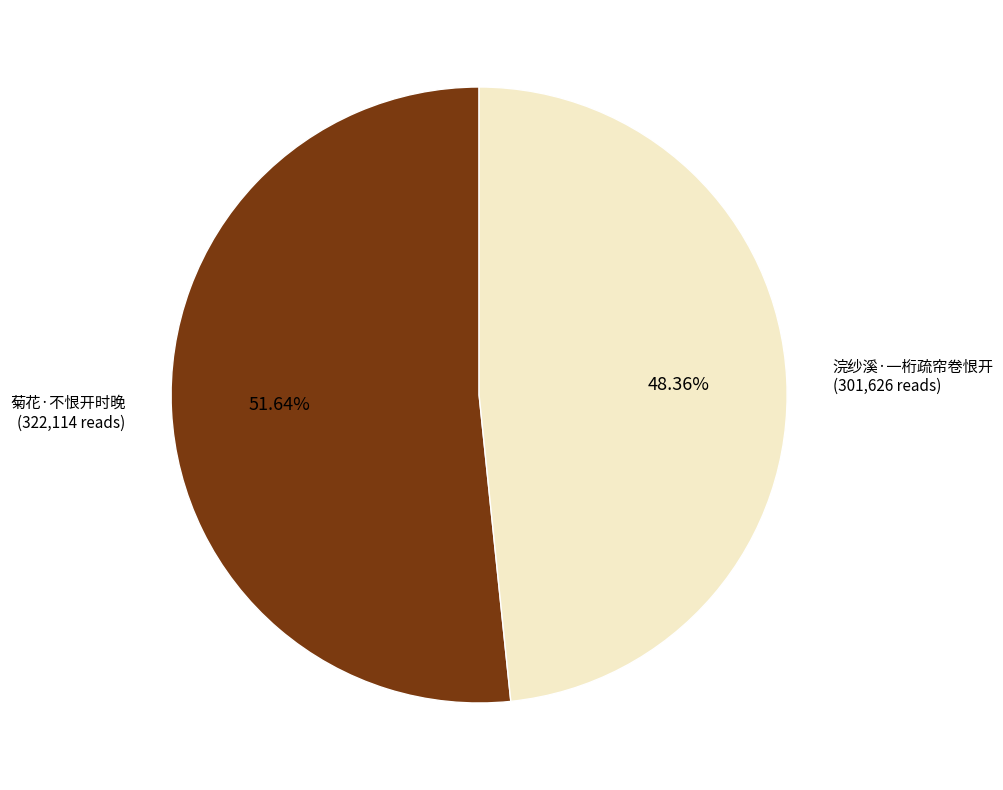

What percentage do 浣纱溪·一桁疏帘卷恨开 and 菊花·不恨开时晚 together represent?

100.0%